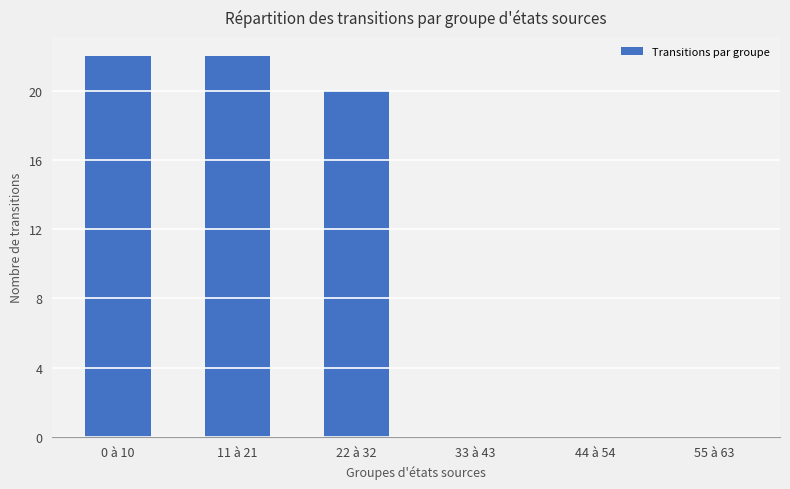

Between 11 à 21 and 55 à 63, which is larger?

11 à 21